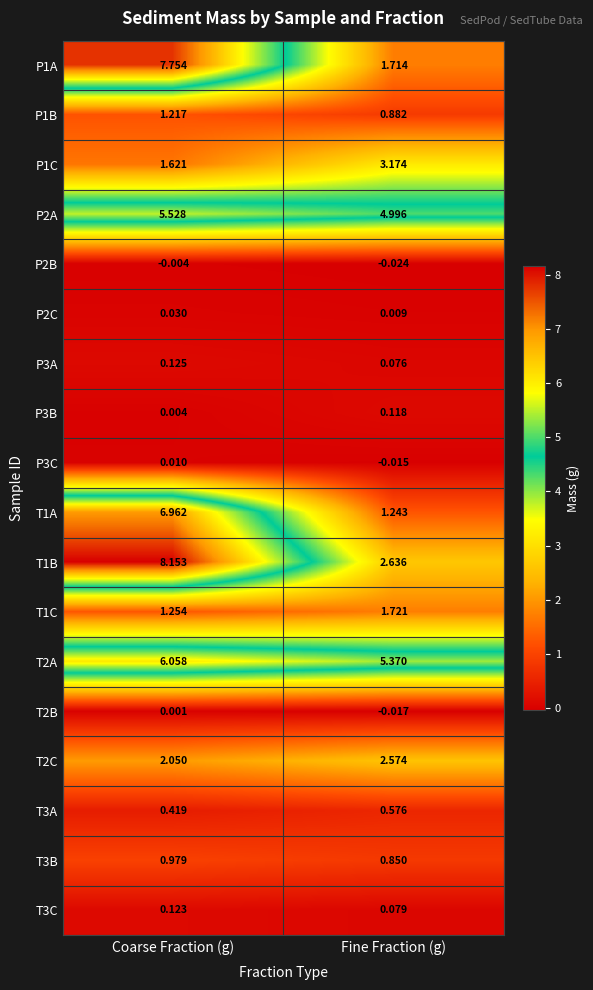

Is the value of P1A at Coarse Fraction (g) greater than the value of P2B at Fine Fraction (g)?

Yes